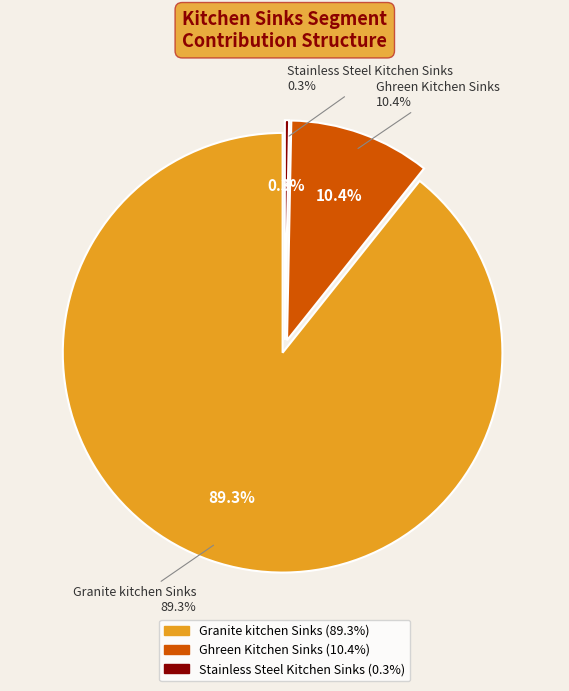

Which slice is the smallest?

Stainless Steel Kitchen Sinks